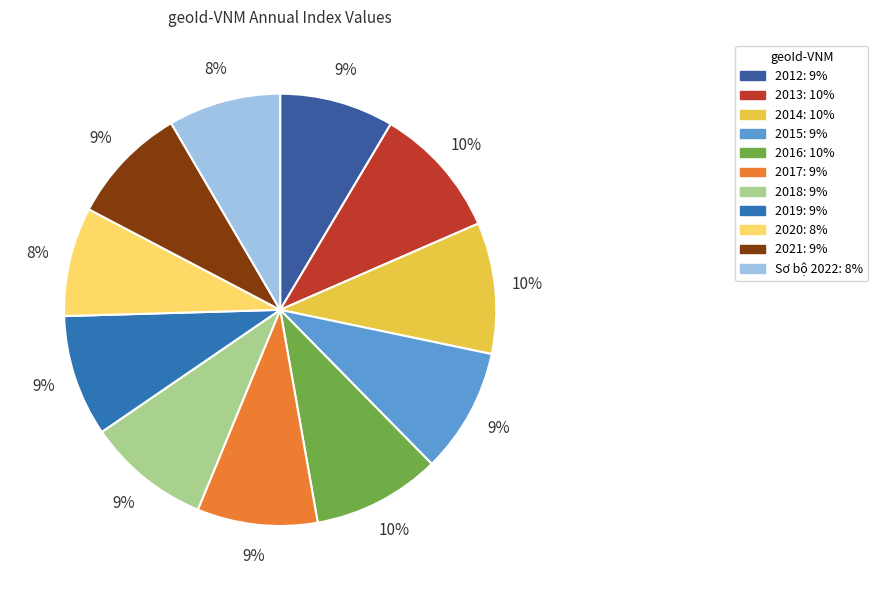

Rank the categories by value from highest to lowest.

2013, 2014, 2016, 2015, 2018, 2019, 2017, 2021, 2012, Sơ bộ 2022, 2020